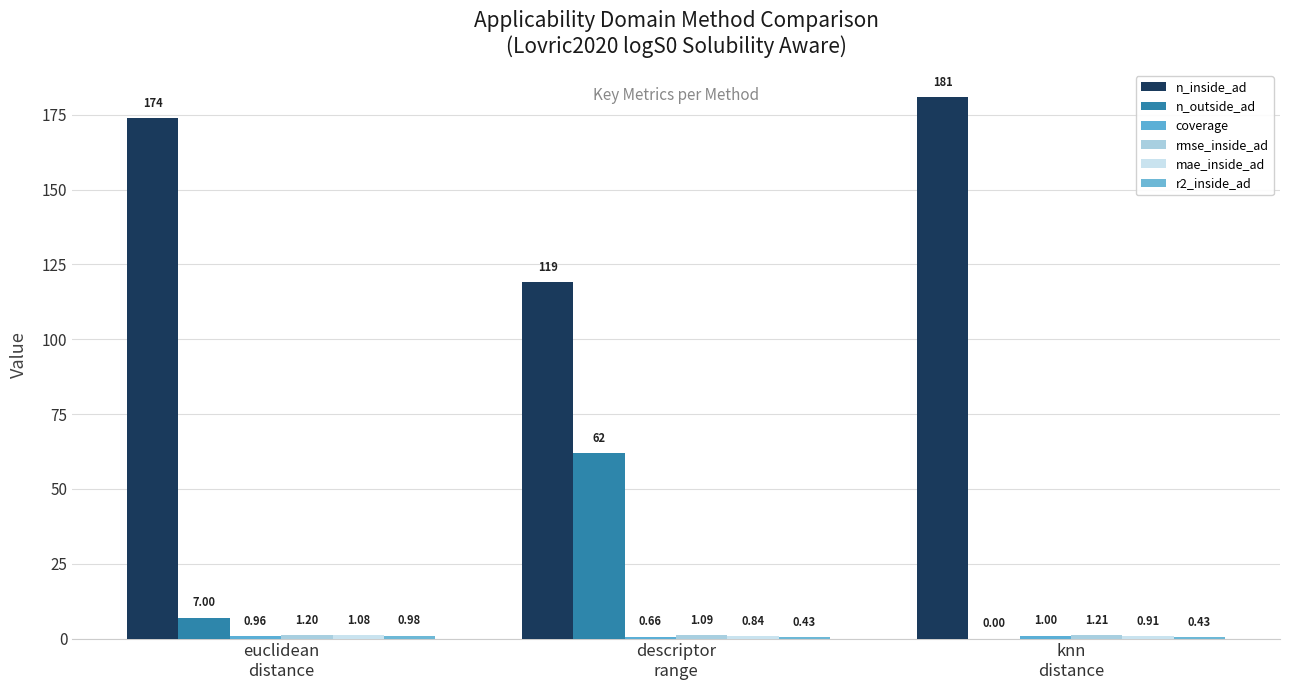

The n_inside_ad series shows 303.2 at euclidean
distance. True or false?

False